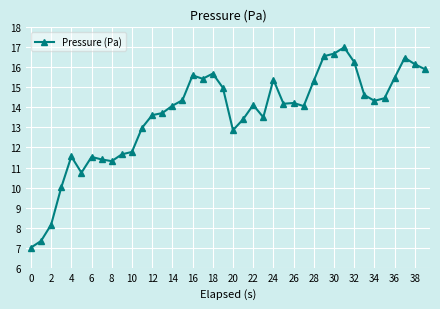

True or false: the data has more than 0 interior local peaks.

True